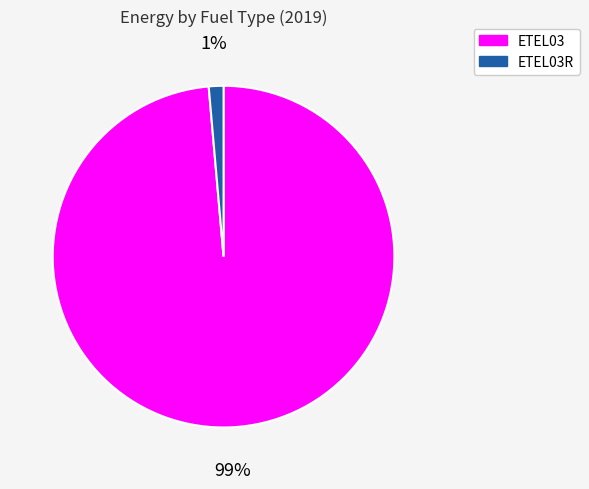

To the nearest percent, what is the average slice percentage?

50%